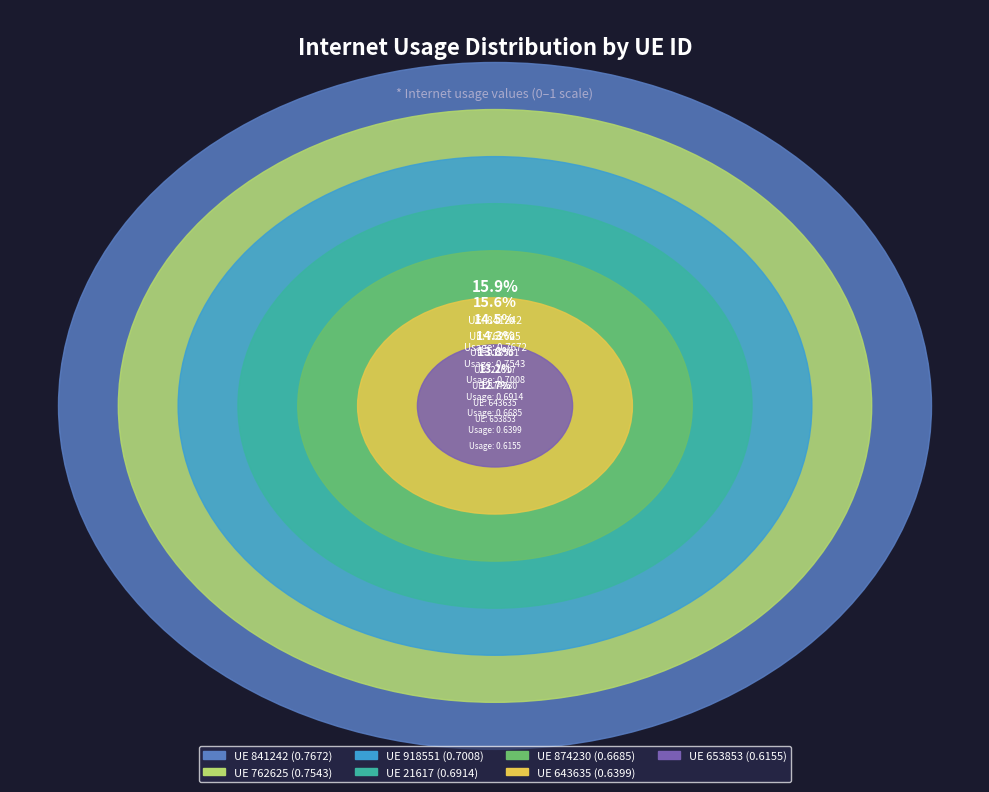

To the nearest percent, what is the difference between the largest and smallest slice percentages?

3%